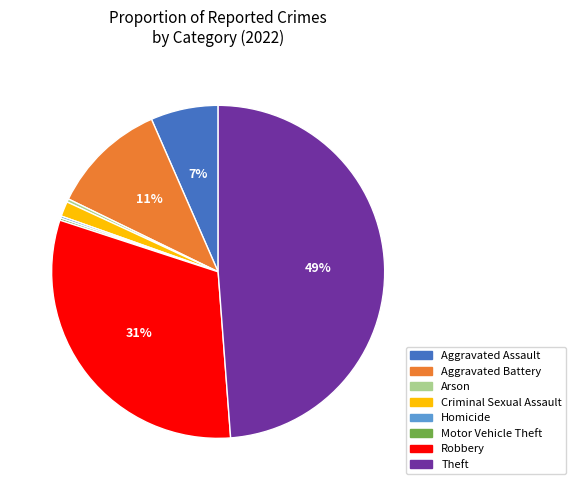

Is the sum of Criminal Sexual Assault and Arson greater than half?

No